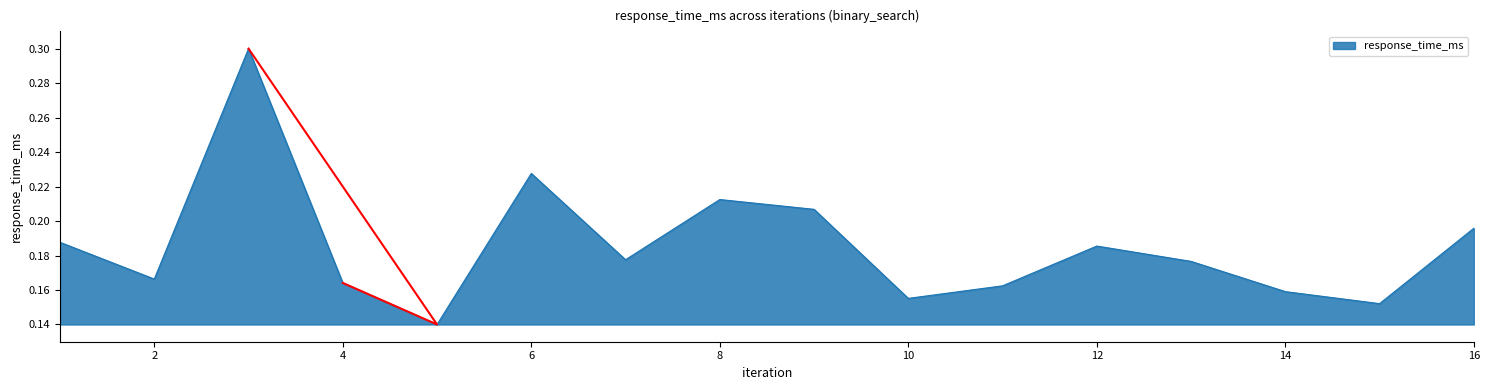

Does the chart display data point markers on the line(s)?

No